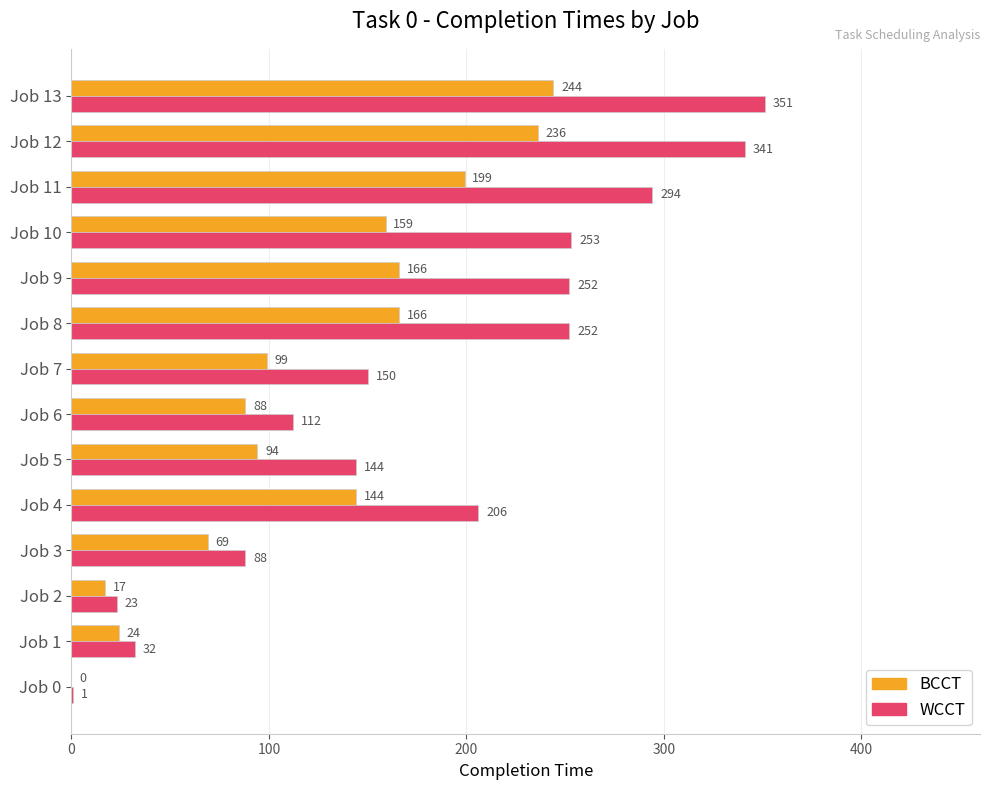

What is the total value across all series at Job 10?

412